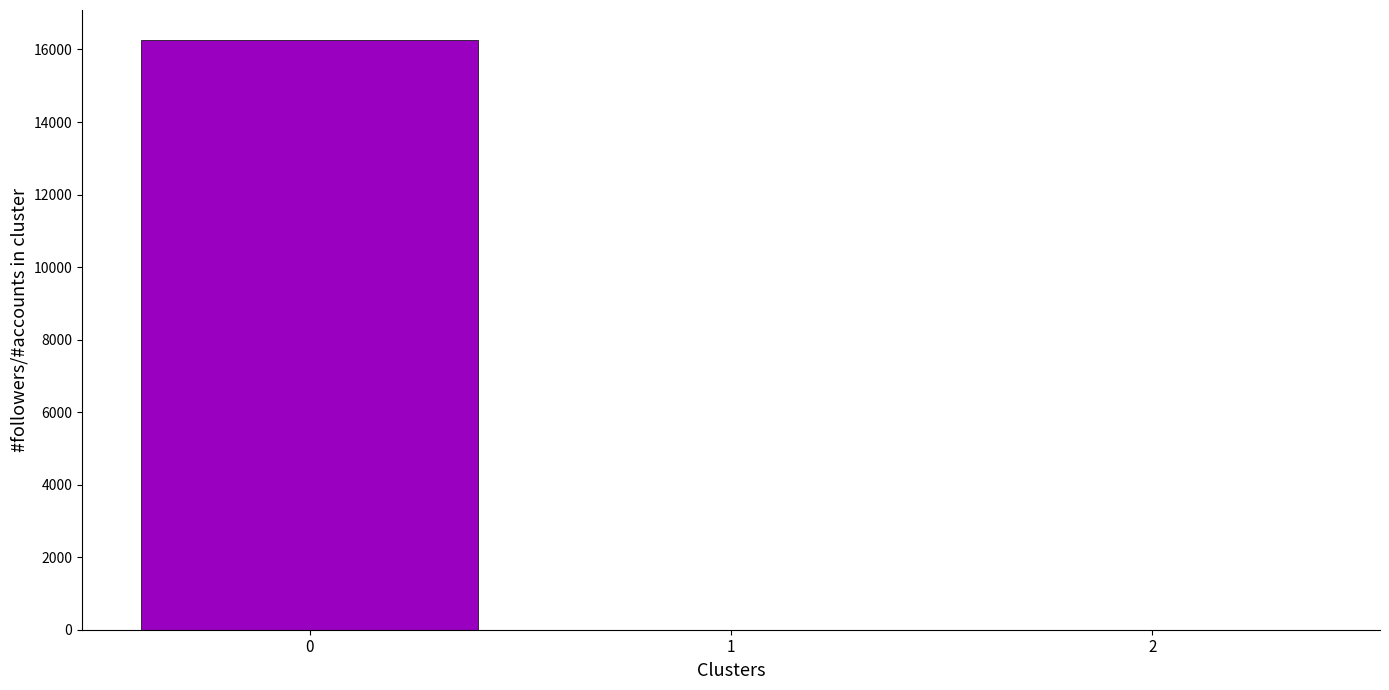

What is the sum of all values?

16274.7